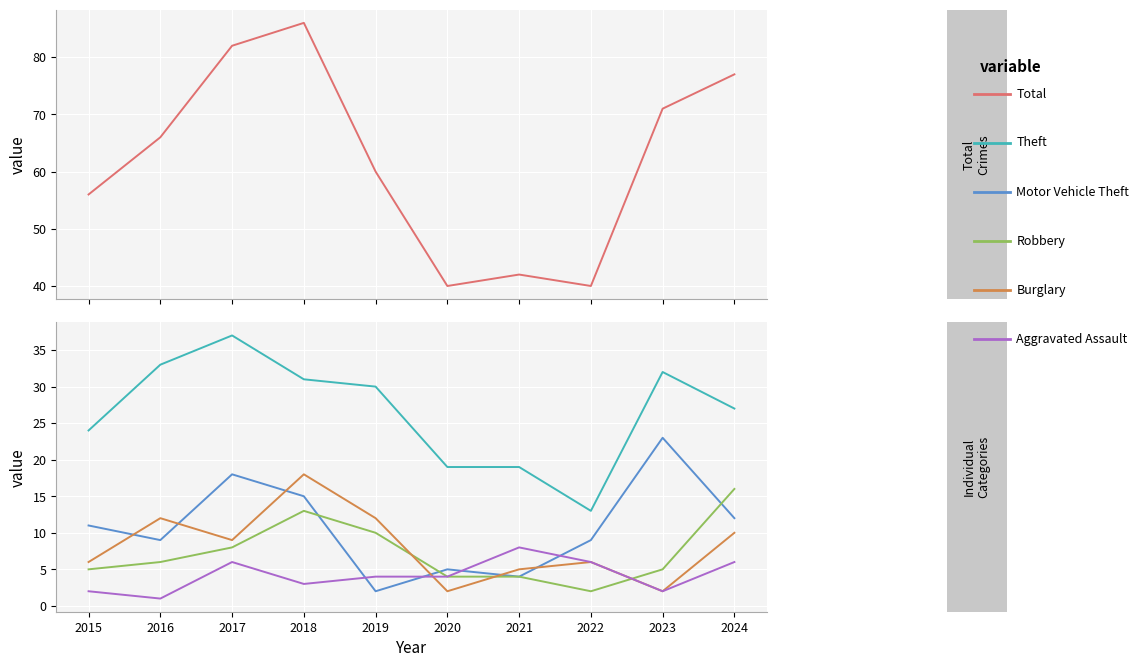

What are all the series names shown in the legend?

Total, Theft, Motor Vehicle Theft, Robbery, Burglary, Aggravated Assault